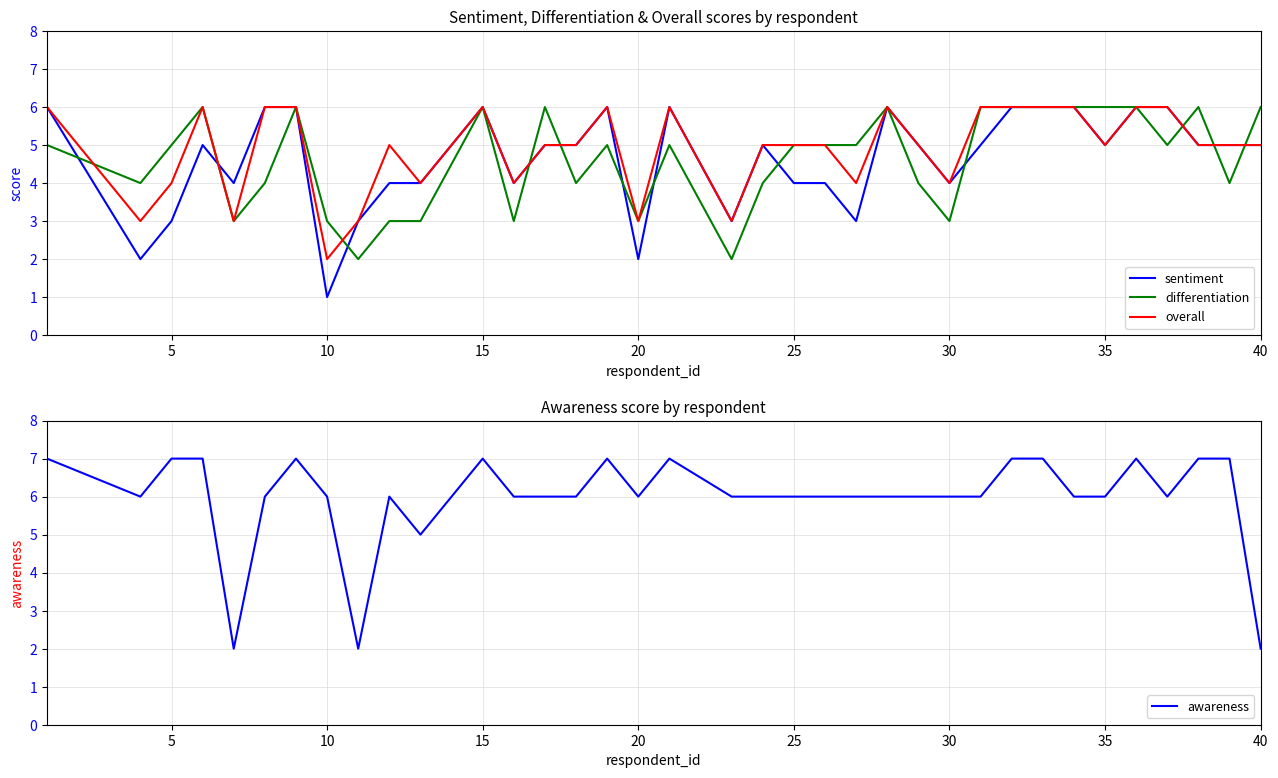

Is it true that awareness equals 2 at 23?

False